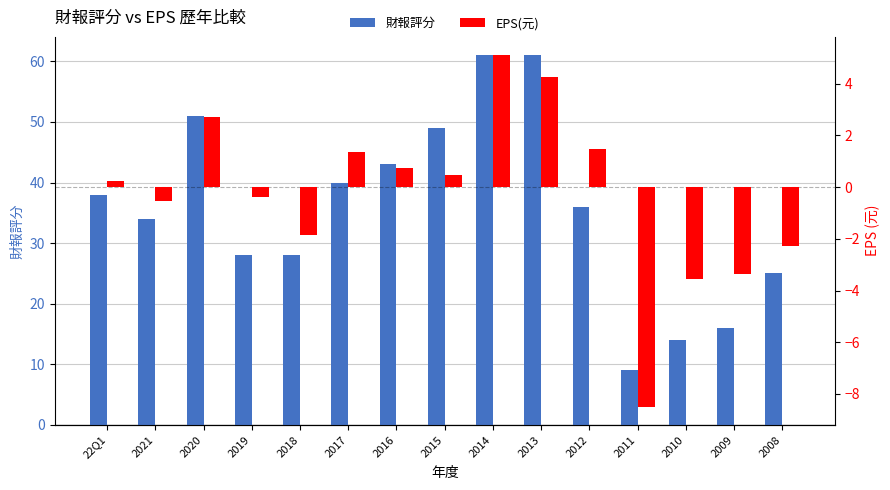

Reading right to left, transcribe all the data shown in this chart.

財報評分: 2008=25.0	2009=16.0	2010=14.0	2011=9.0	2012=36.0	2013=61.0	2014=61.0	2015=49.0	2016=43.0	2017=40.0	2018=28.0	2019=28.0	2020=51.0	2021=34.0	22Q1=38.0
EPS(元): 2008=-2.3	2009=-3.4	2010=-3.5	2011=-8.5	2012=1.5	2013=4.3	2014=5.1	2015=0.5	2016=0.8	2017=1.4	2018=-1.8	2019=-0.4	2020=2.7	2021=-0.6	22Q1=0.2